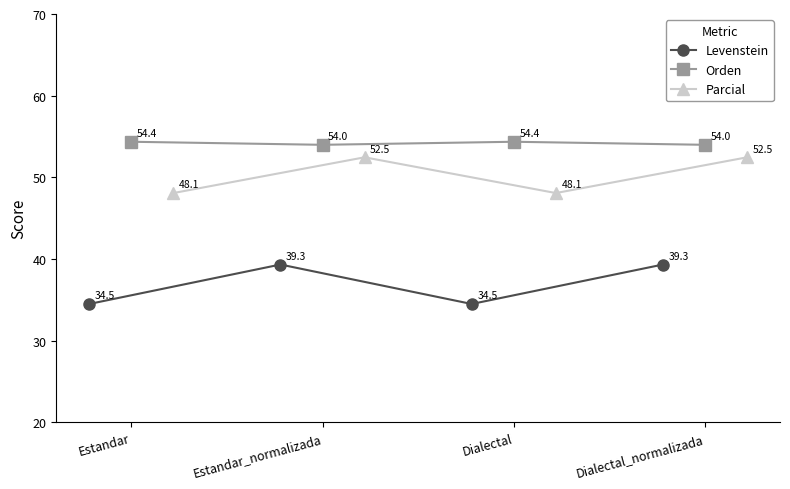

What are all the series names shown in the legend?

Levenstein, Orden, Parcial